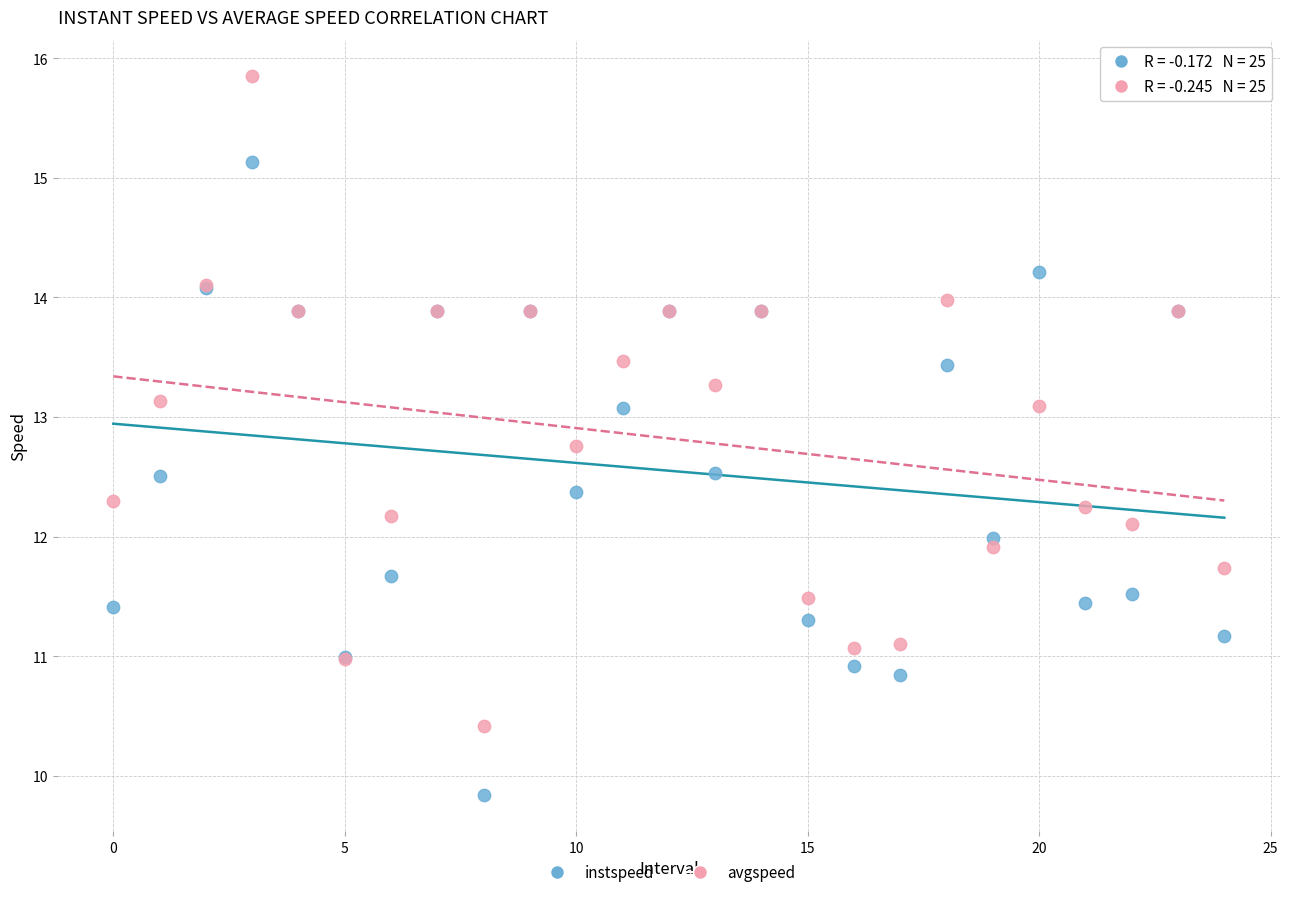

Which series reaches the minimum Y coordinate?

instspeed